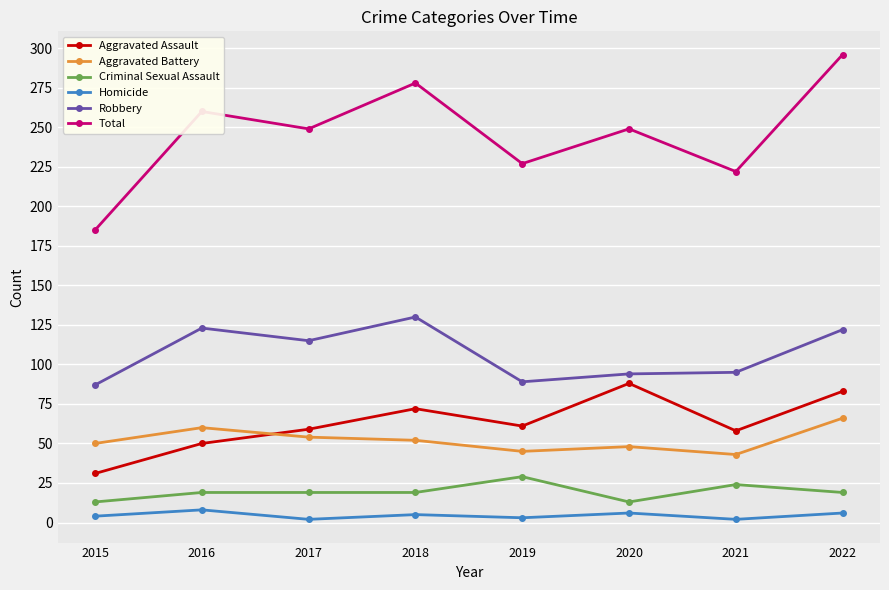

True or false: Criminal Sexual Assault and Aggravated Assault intersect in this chart.

False